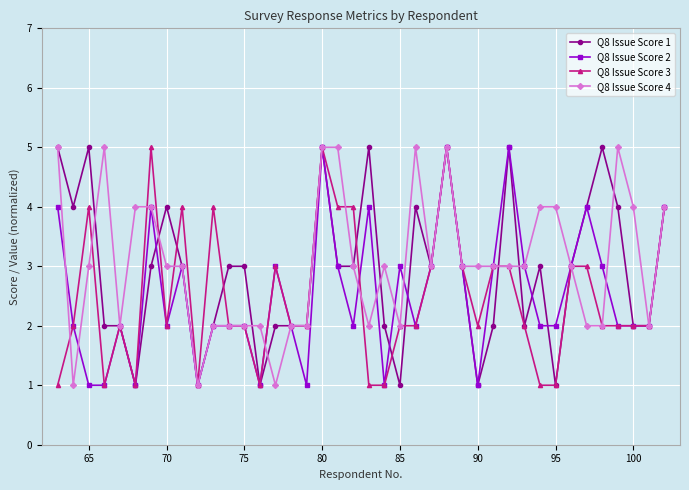

Reading left to right, extract all data points from this chart.

Q8 Issue Score 1: 5	4	5	2	2	1	3	4	3	1	2	3	3	1	2	2	2	5	3	3	5	2	1	4	3	5	3	1	2	5	2	3	1	3	4	5	4	2	2	4
Q8 Issue Score 2: 4	2	1	1	2	1	4	2	3	1	2	2	2	1	3	2	1	5	3	2	4	1	3	2	3	5	3	1	3	5	3	2	2	3	4	3	2	2	2	4
Q8 Issue Score 3: 1	2	4	1	2	1	5	2	4	1	4	2	2	1	3	2	2	5	4	4	1	1	2	2	3	5	3	2	3	3	2	1	1	3	3	2	2	2	2	4
Q8 Issue Score 4: 5	1	3	5	2	4	4	3	3	1	2	2	2	2	1	2	2	5	5	3	2	3	2	5	3	5	3	3	3	3	3	4	4	3	2	2	5	4	2	4